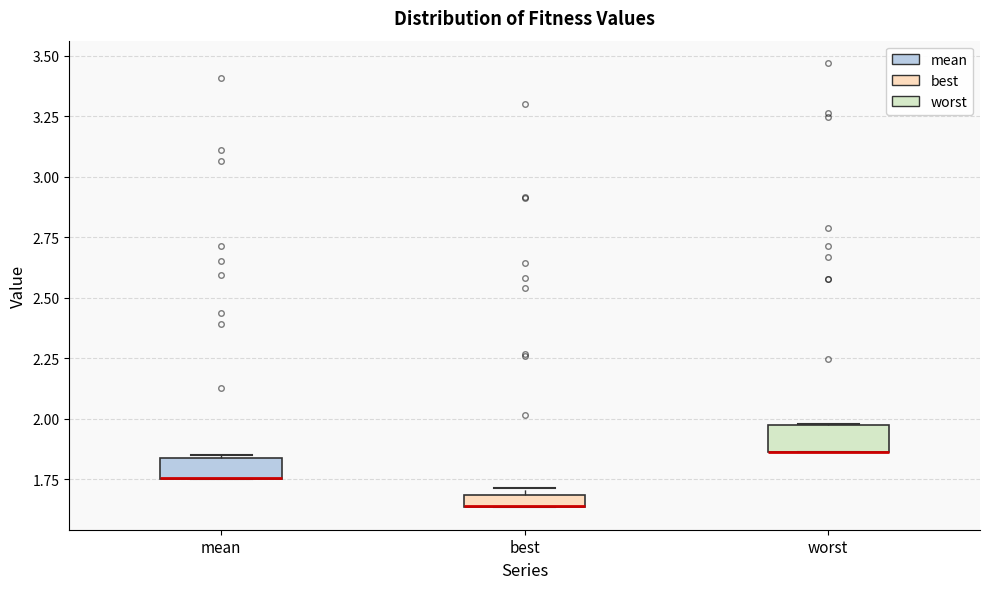

Where is the lower edge of the box for best on the y-axis? The values are not printed on the chart, so give them approximately, as read against the axis.

1.65